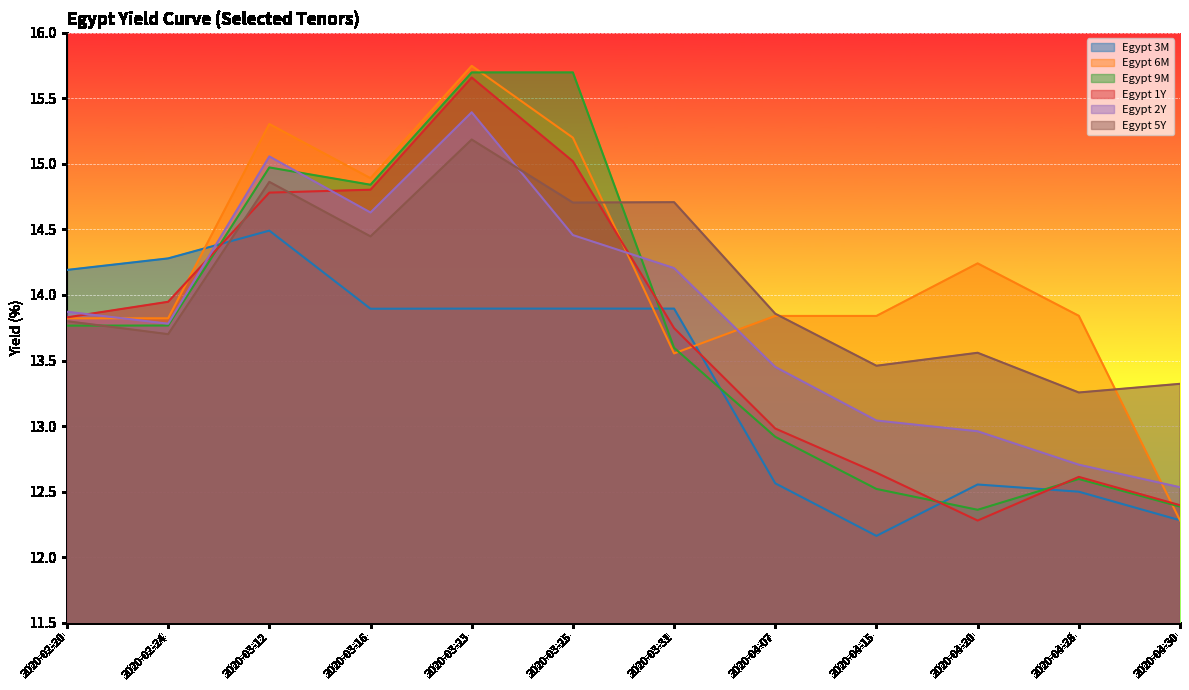

The value of Egypt 9M at 2020-04-20 is 4.4. True or false?

False